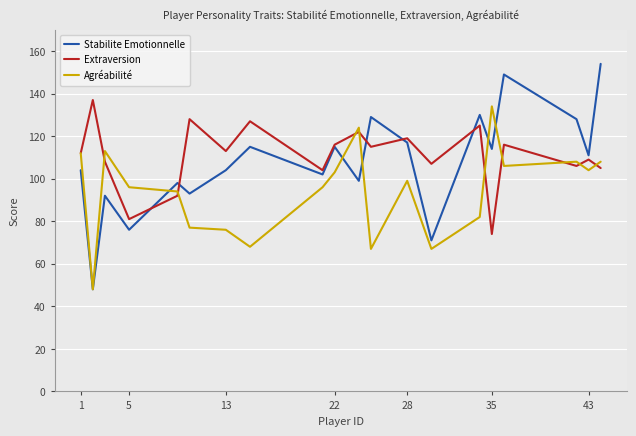

In Stabilite Emotionnelle, how many points are higher than both neighbors (excluding endpoints)?

7